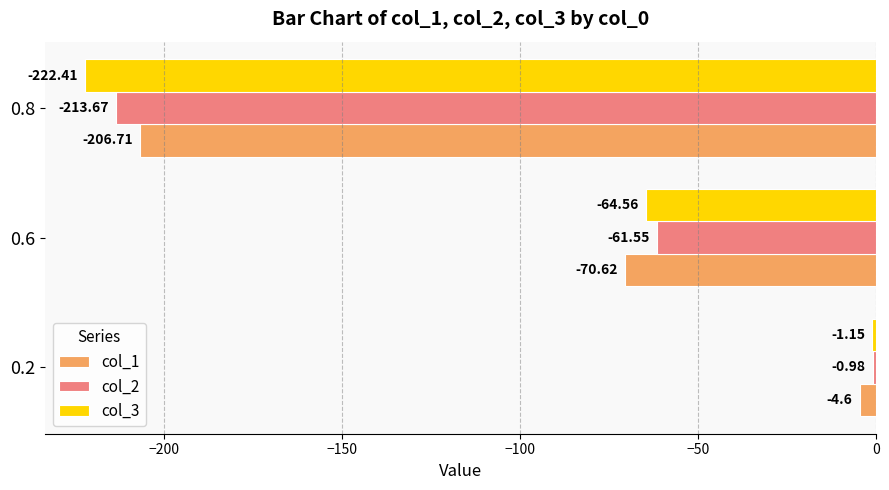

Which series has the widest spread of values?

col_3